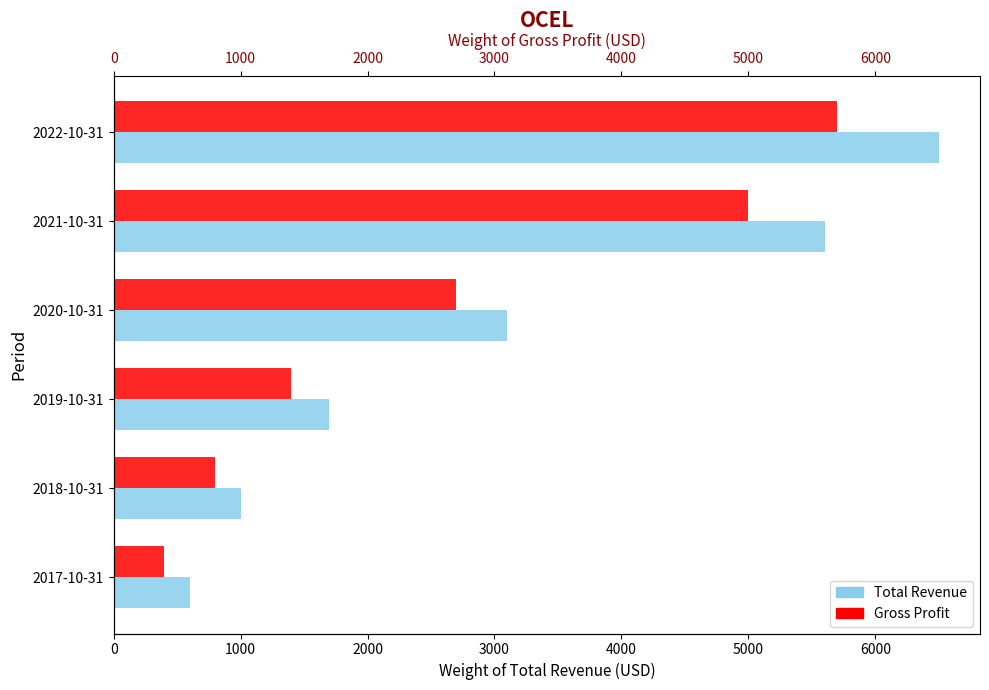

What are all the series names shown in the legend?

Total Revenue, Gross Profit